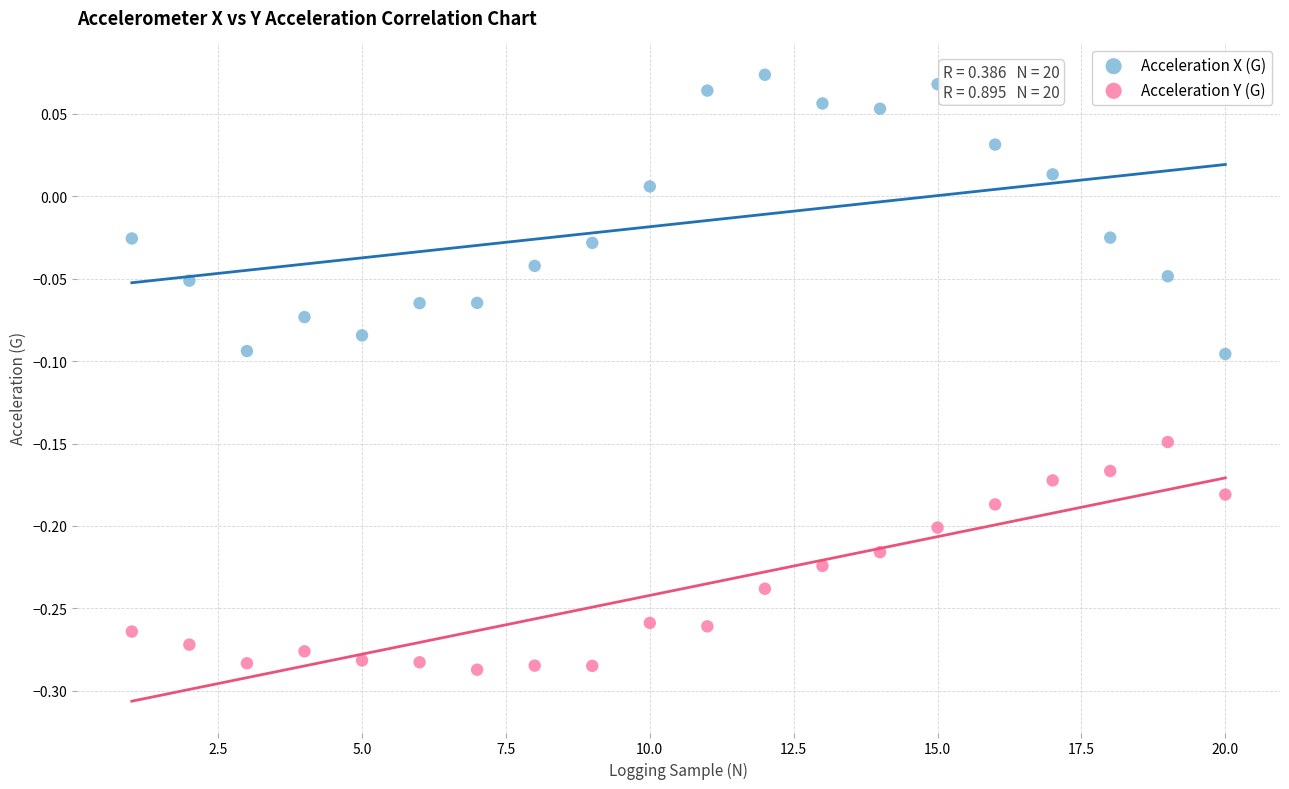

Which series contains the lowest Y value?

Acceleration Y (G)